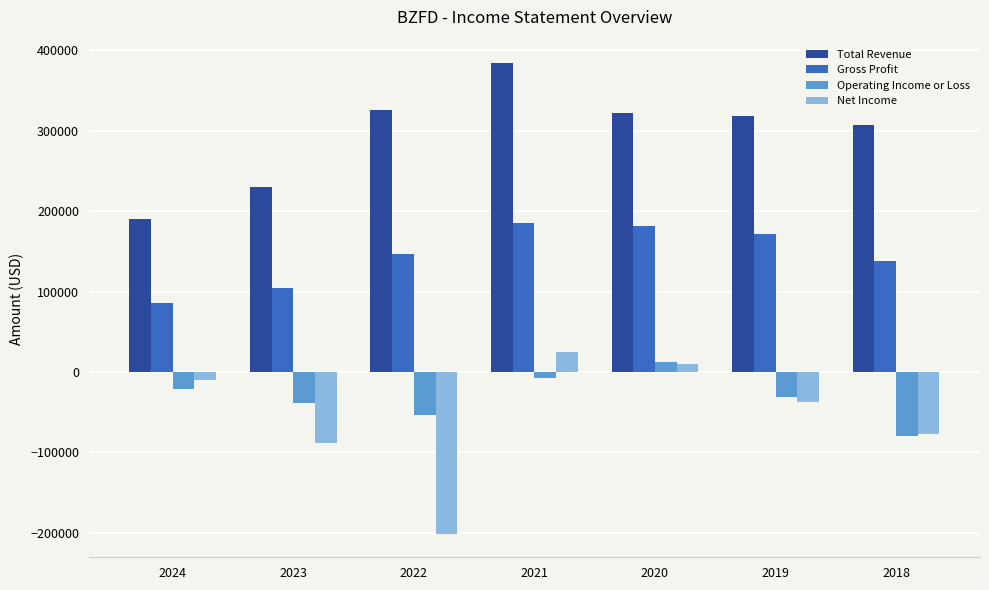

At which category is the sum across all series the highest?

2021